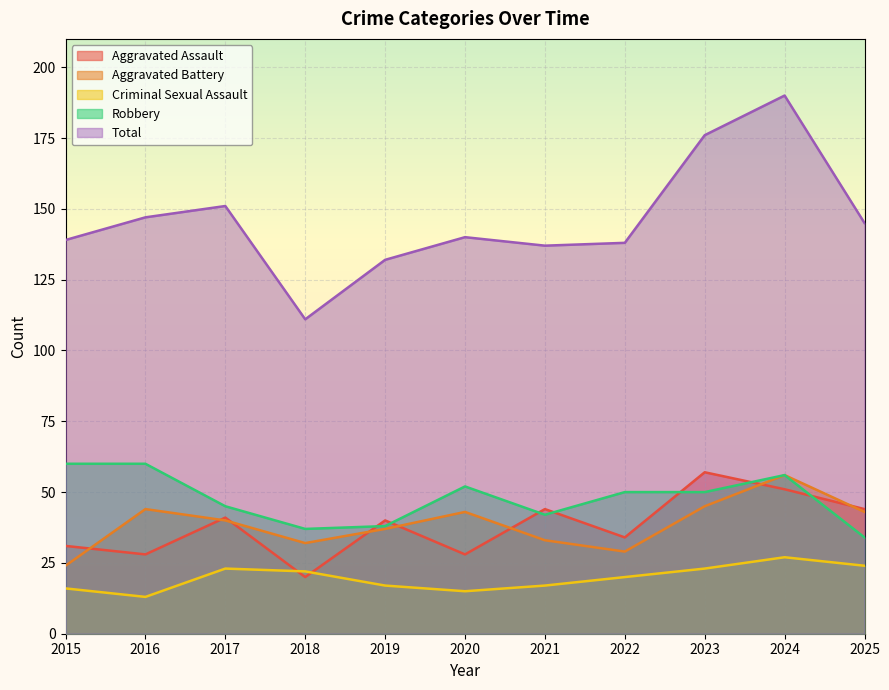

Reading left to right, list all the values displayed in this chart.

Aggravated Assault: 2015=31	2016=28	2017=41	2018=20	2019=40	2020=28	2021=44	2022=34	2023=57	2024=51	2025=44
Aggravated Battery: 2015=24	2016=44	2017=40	2018=32	2019=37	2020=43	2021=33	2022=29	2023=45	2024=56	2025=43
Criminal Sexual Assault: 2015=16	2016=13	2017=23	2018=22	2019=17	2020=15	2021=17	2022=20	2023=23	2024=27	2025=24
Robbery: 2015=60	2016=60	2017=45	2018=37	2019=38	2020=52	2021=42	2022=50	2023=50	2024=56	2025=34
Total: 2015=139	2016=147	2017=151	2018=111	2019=132	2020=140	2021=137	2022=138	2023=176	2024=190	2025=145